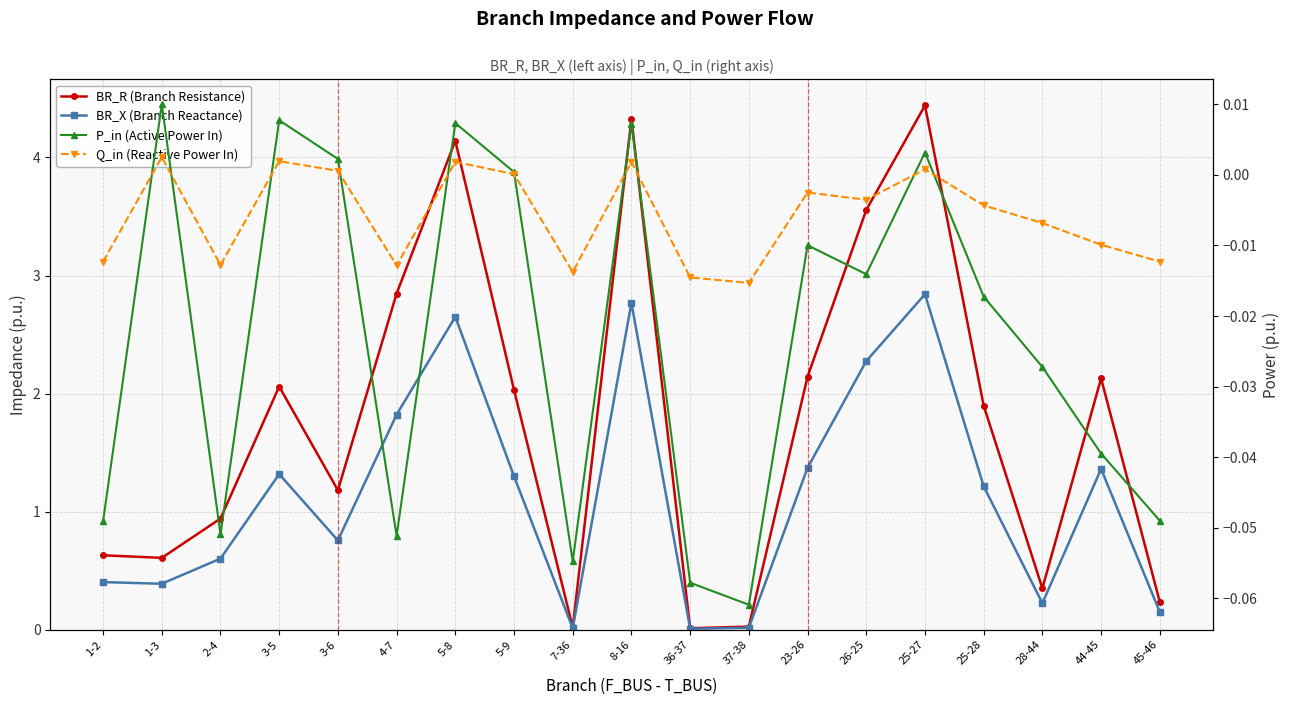

Which series changed the most between 3-5 and 25-28?

BR_R (Branch Resistance)